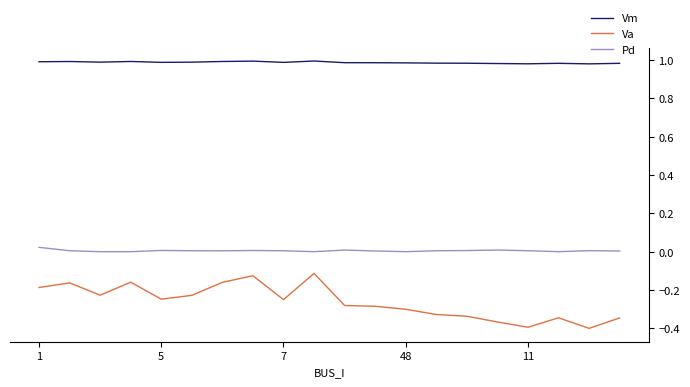

List the series in order of their overall mean, highest first.

Vm, Pd, Va